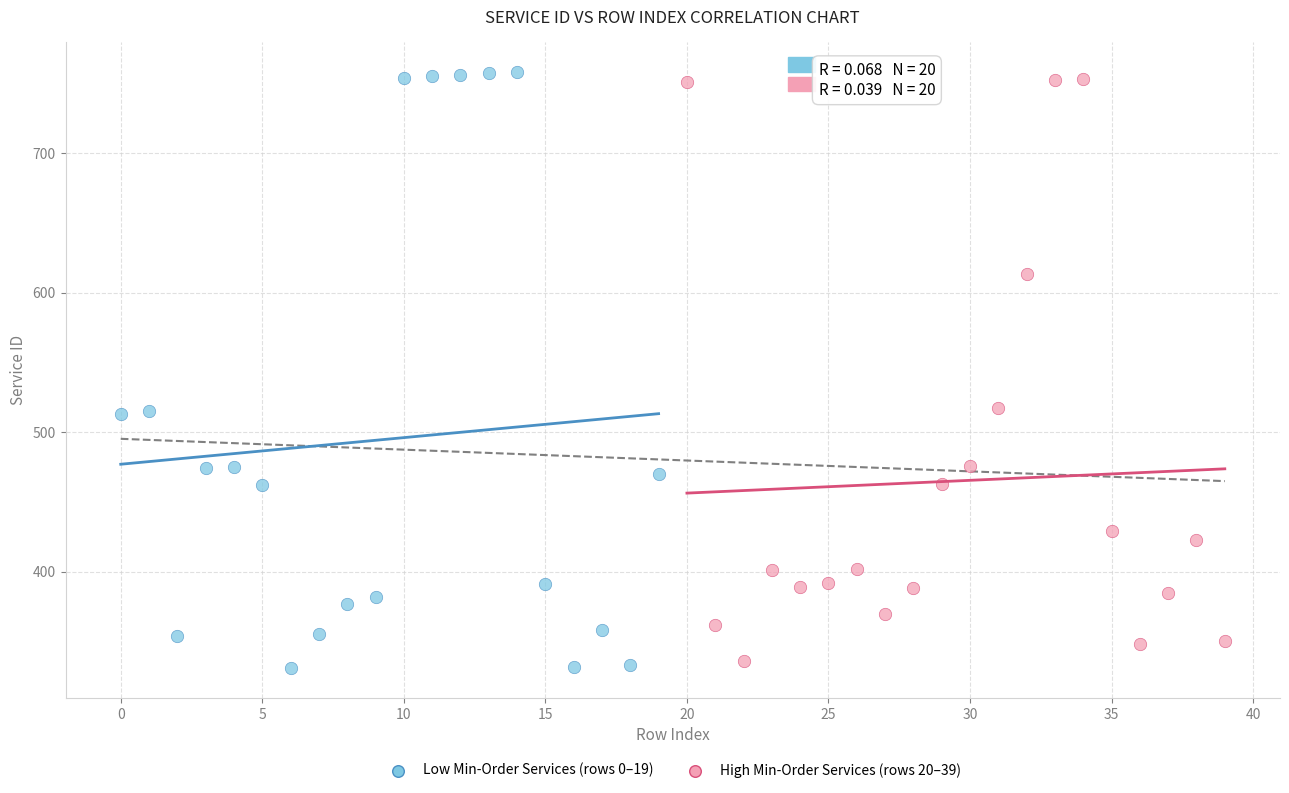

Which series has the largest Y range (max minus min)?

Low Min-Order Services (rows 0–19)